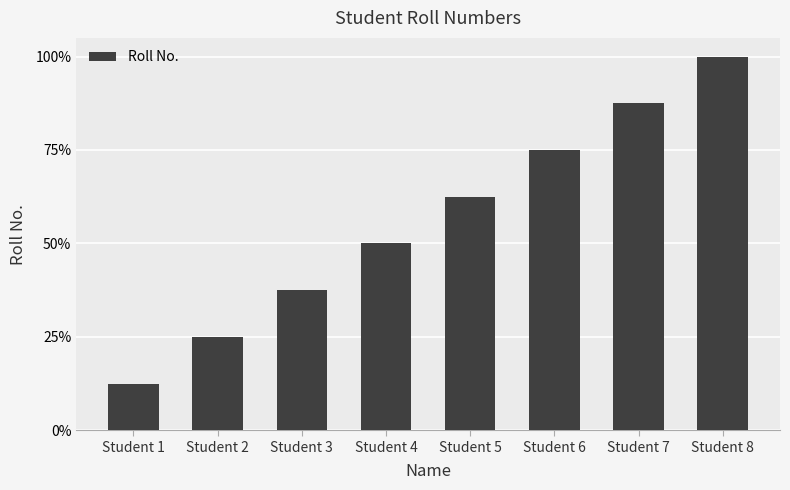

What is the sum of all values?

36